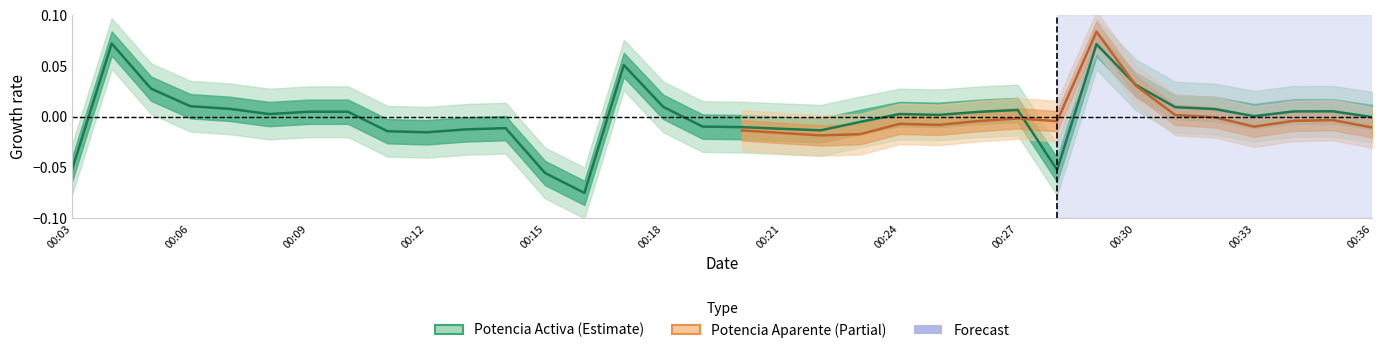

Between 00:29 and 00:24, which is larger?

00:29